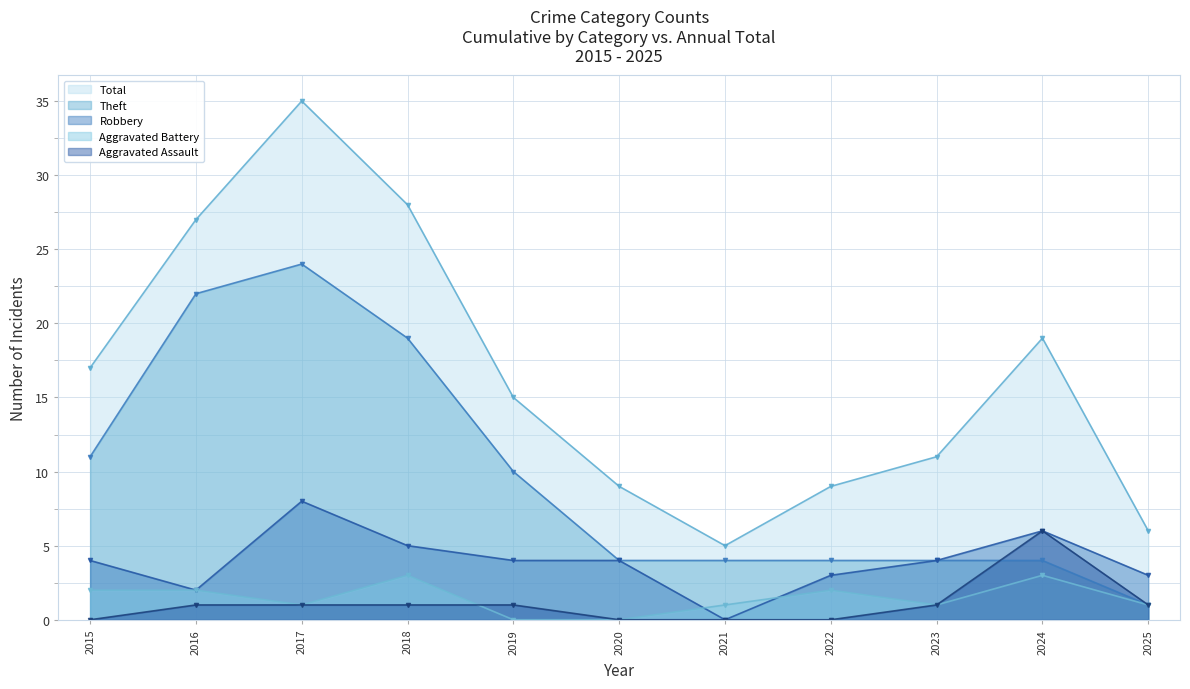

Is the value of Aggravated Assault at 2021 greater than the value of Theft at 2018?

No